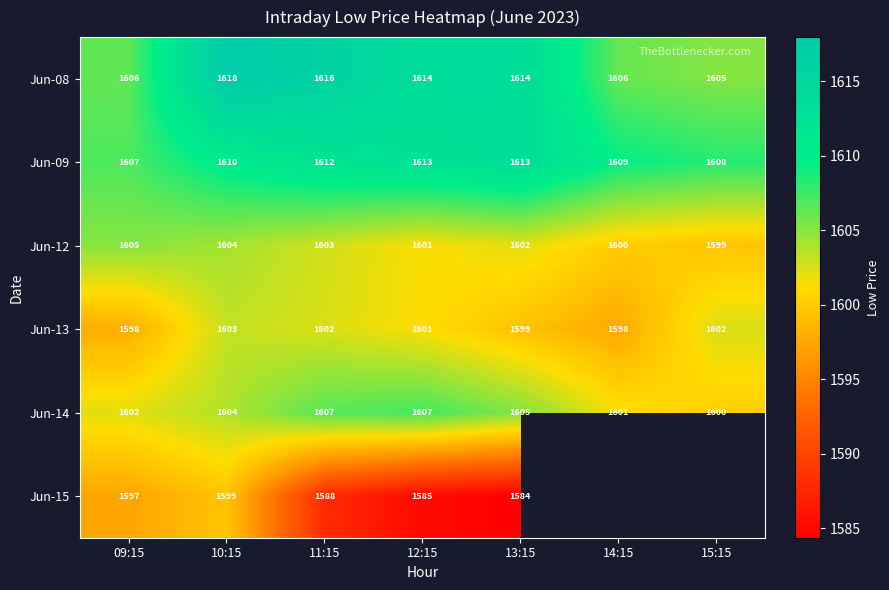

Which category has the highest value across all series?

10:15